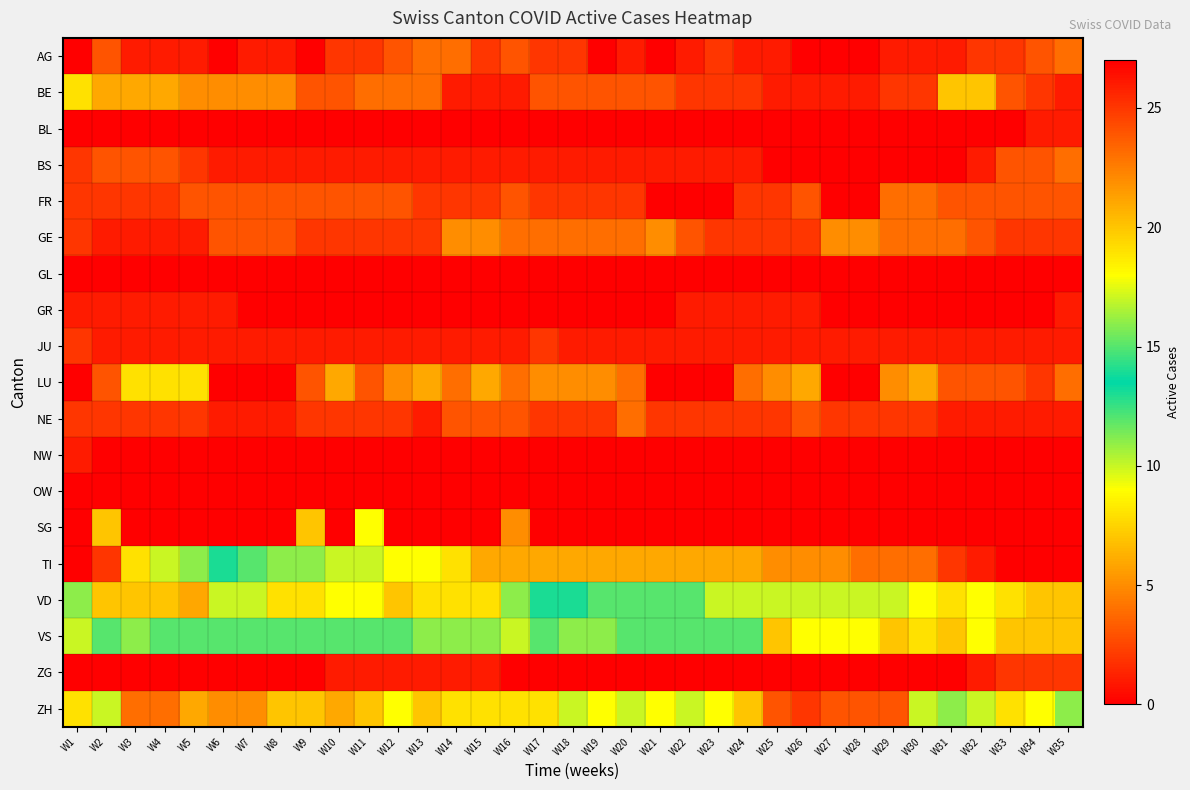

List the series in order of their peak value, highest first.

TI, VD, VS, ZH, SG, BE, LU, GE, AG, BS, FR, NE, JU, ZG, BL, GR, NW, GL, OW